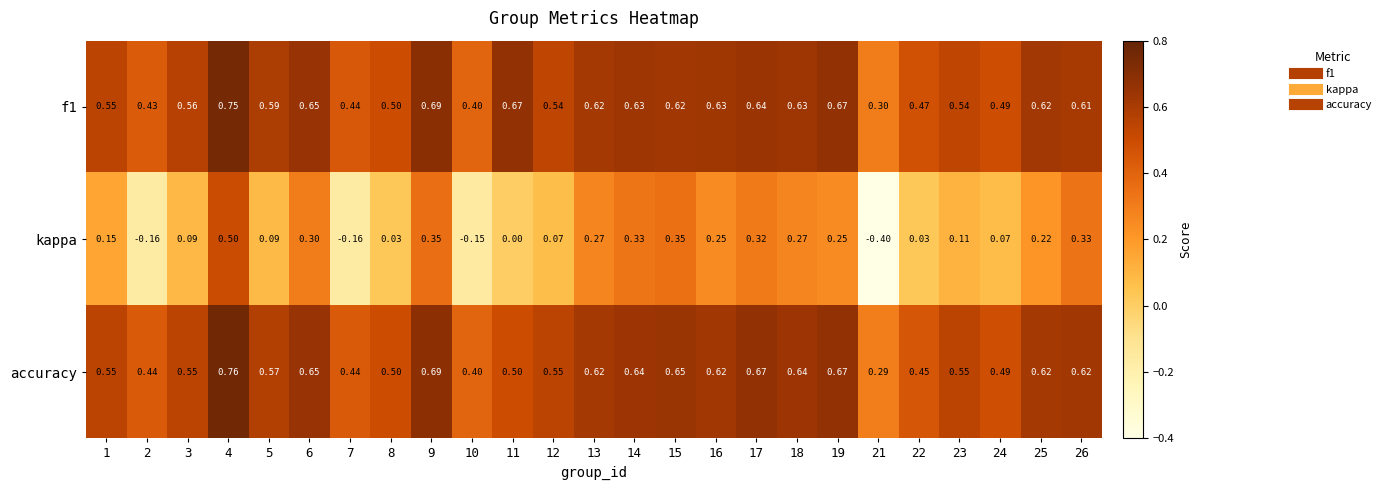

Is the value of accuracy at 6 greater than the value of kappa at 15?

Yes